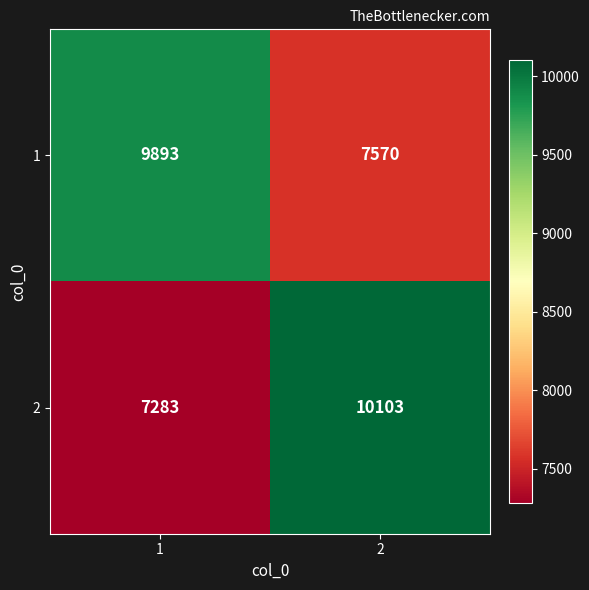

What is the lowest value of the 2 series?

7283